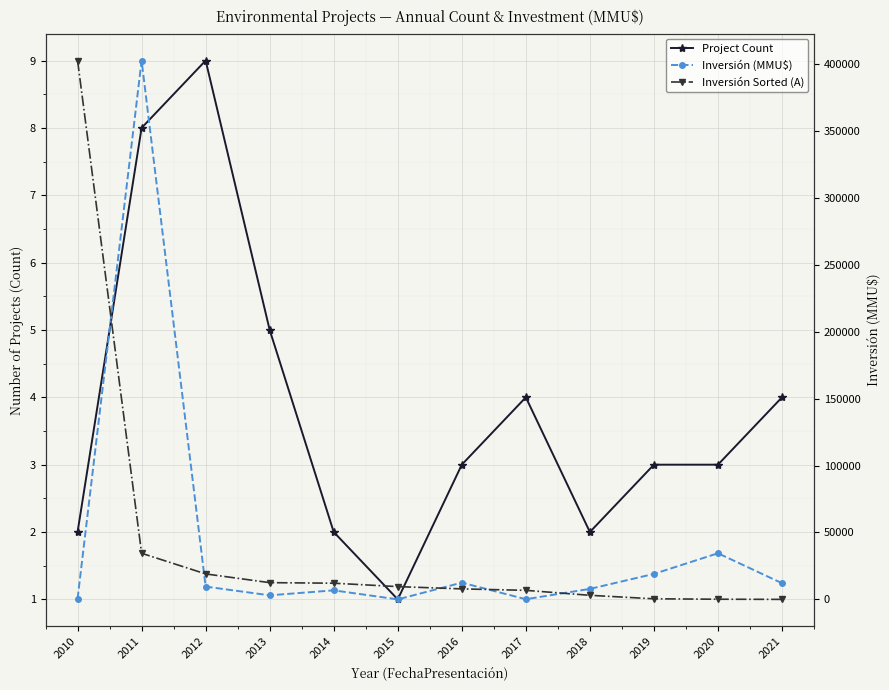

The Inversión (MMU$) series shows 0 at 2015. True or false?

True